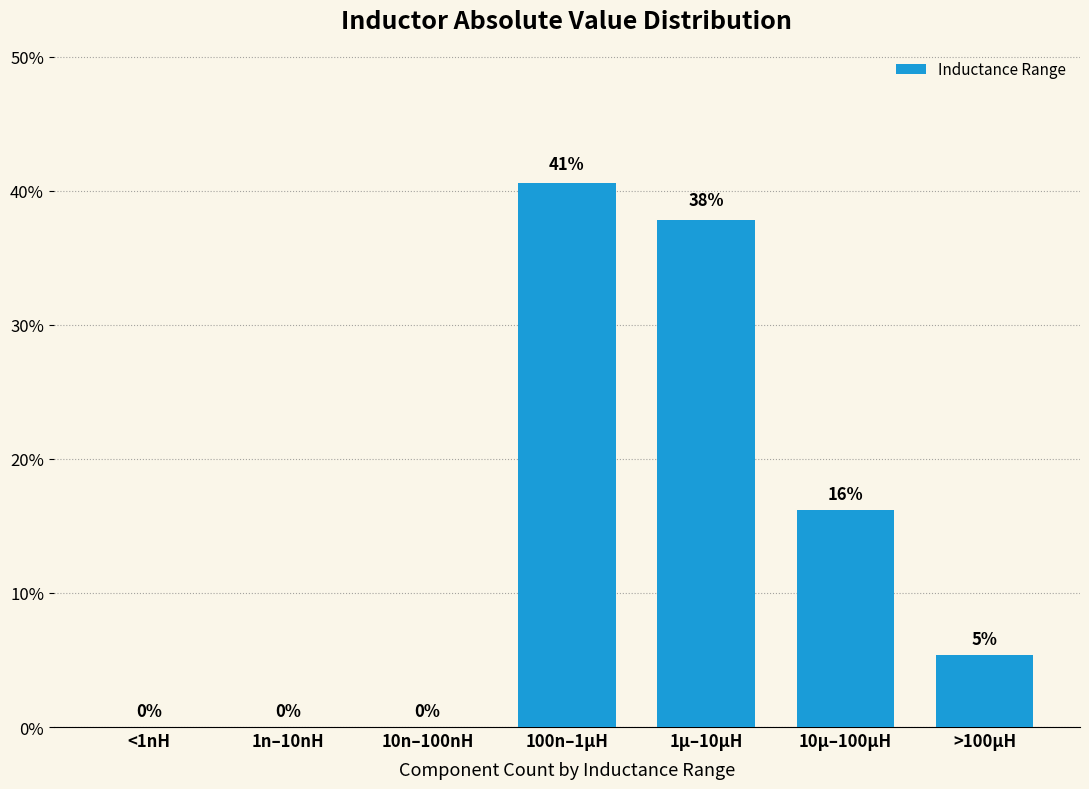

Where is the data nearest to the value 20?

10µ–100µH